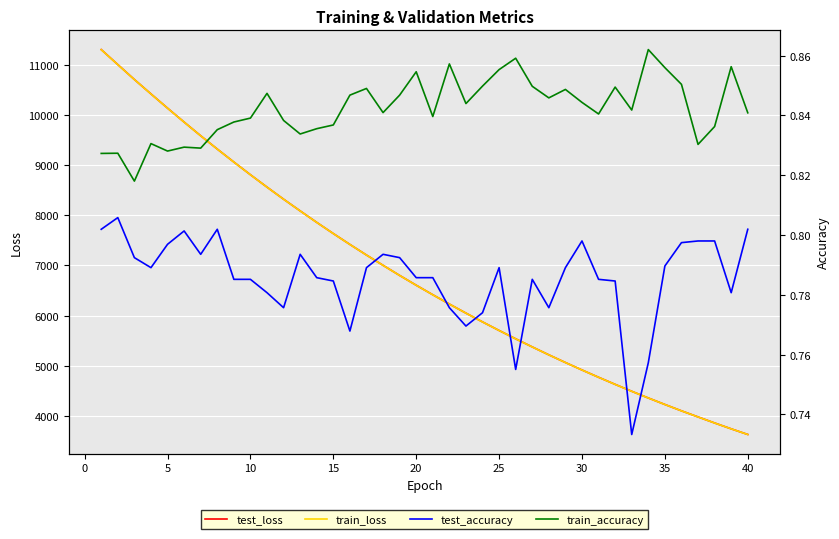

What is the maximum value for train_loss?

11304.0